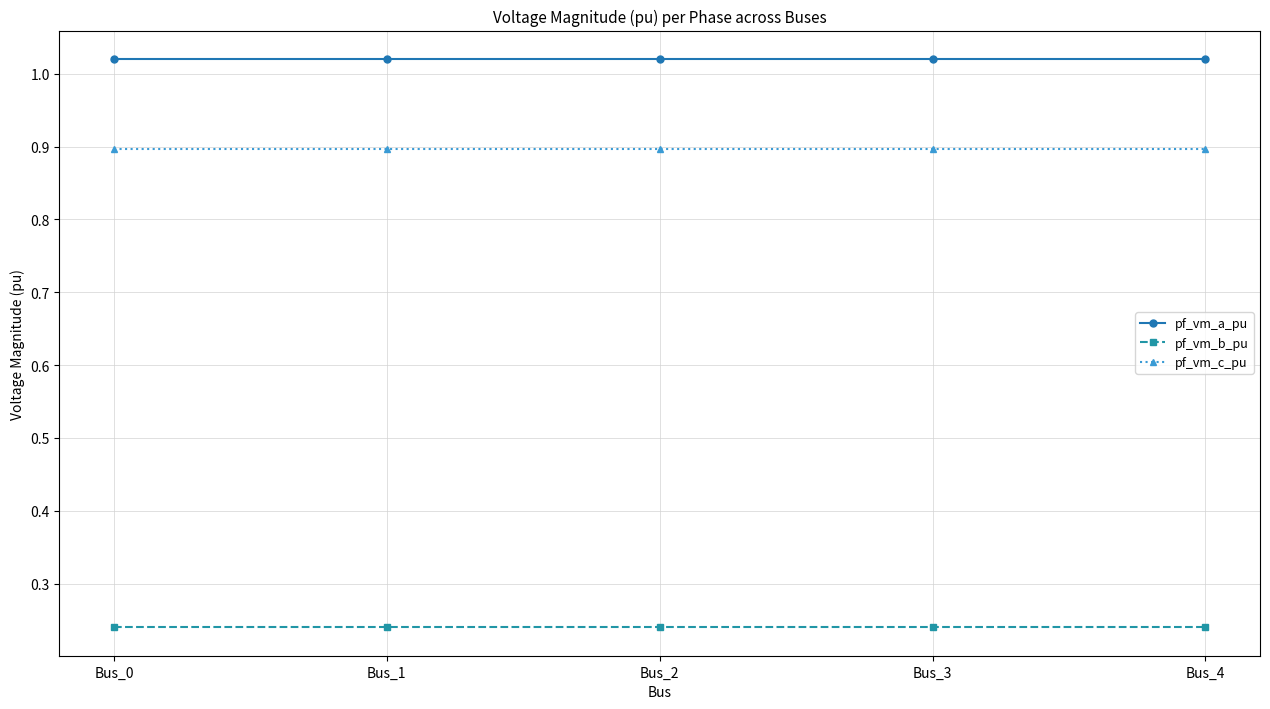

What is the sum of all pf_vm_c_pu values?

4.5